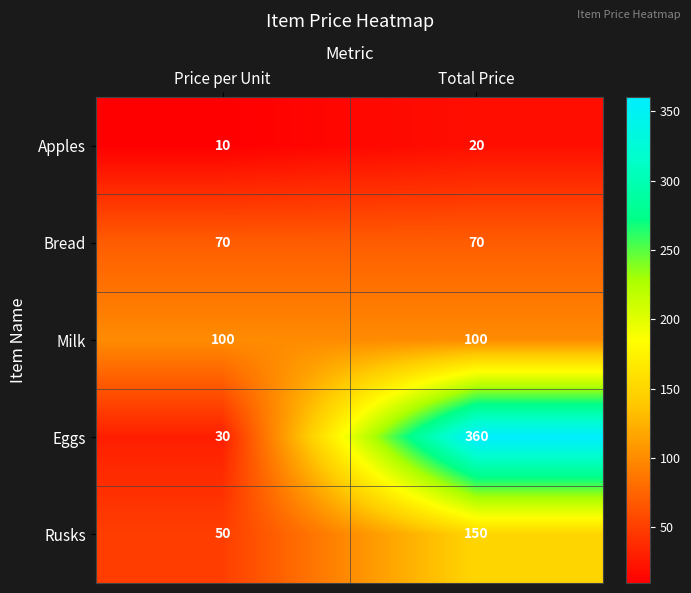

At how many categories does at least one series exceed 133?

1